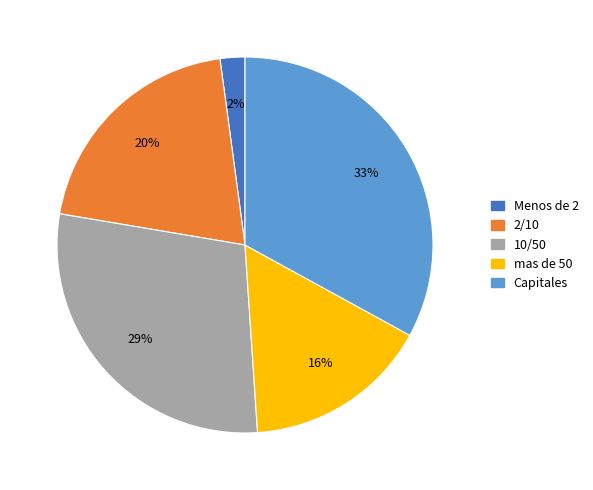

True or false: Menos de 2 accounts for 12% of the total.

False